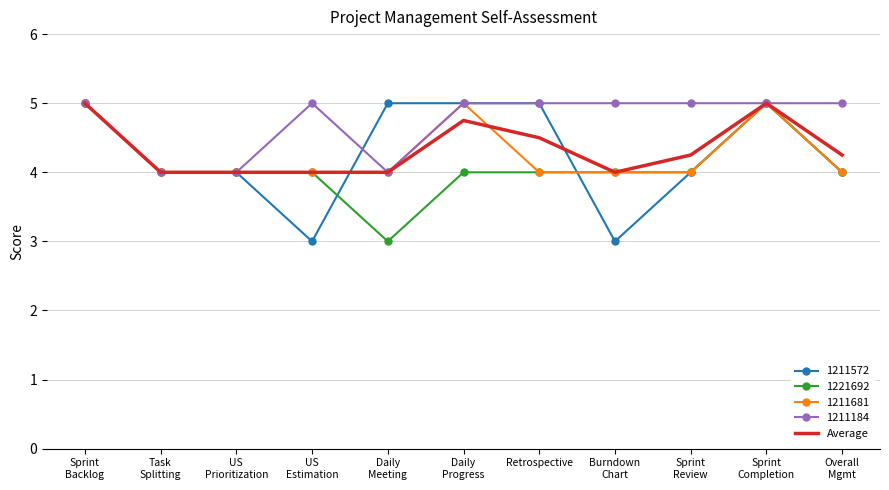

Which series has the largest total across all categories?

1211184